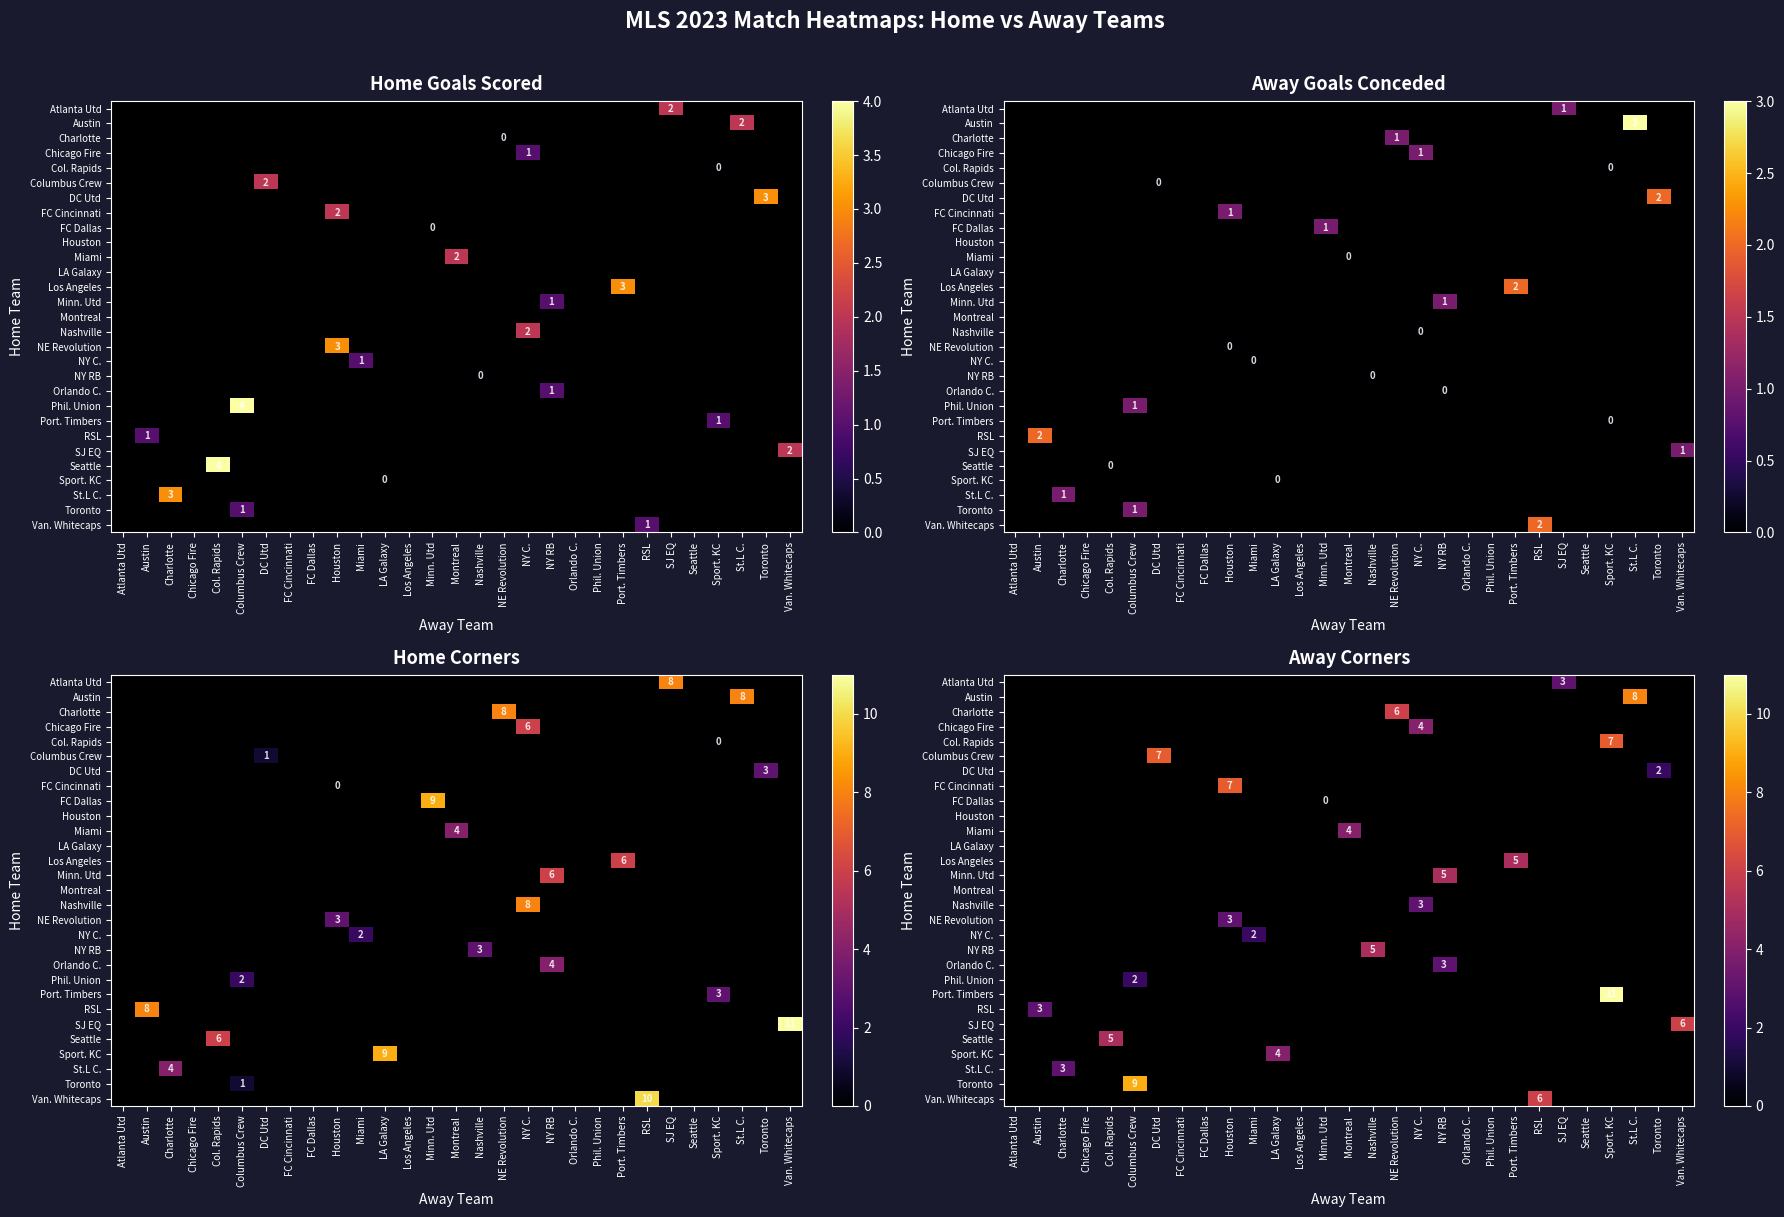

What is the maximum value shown in the chart?

11.0